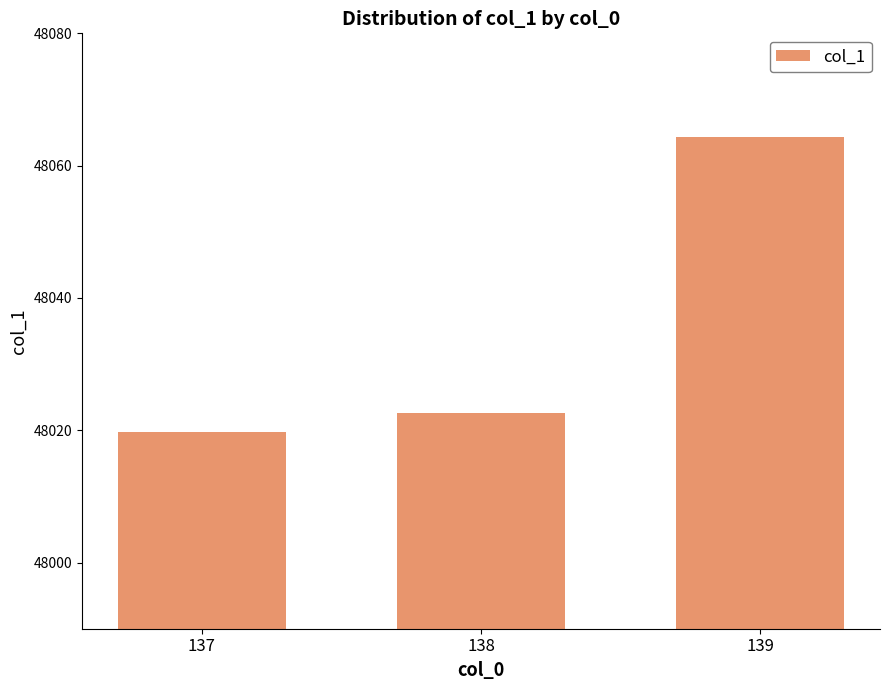

Count the number of data series in this chart.

1